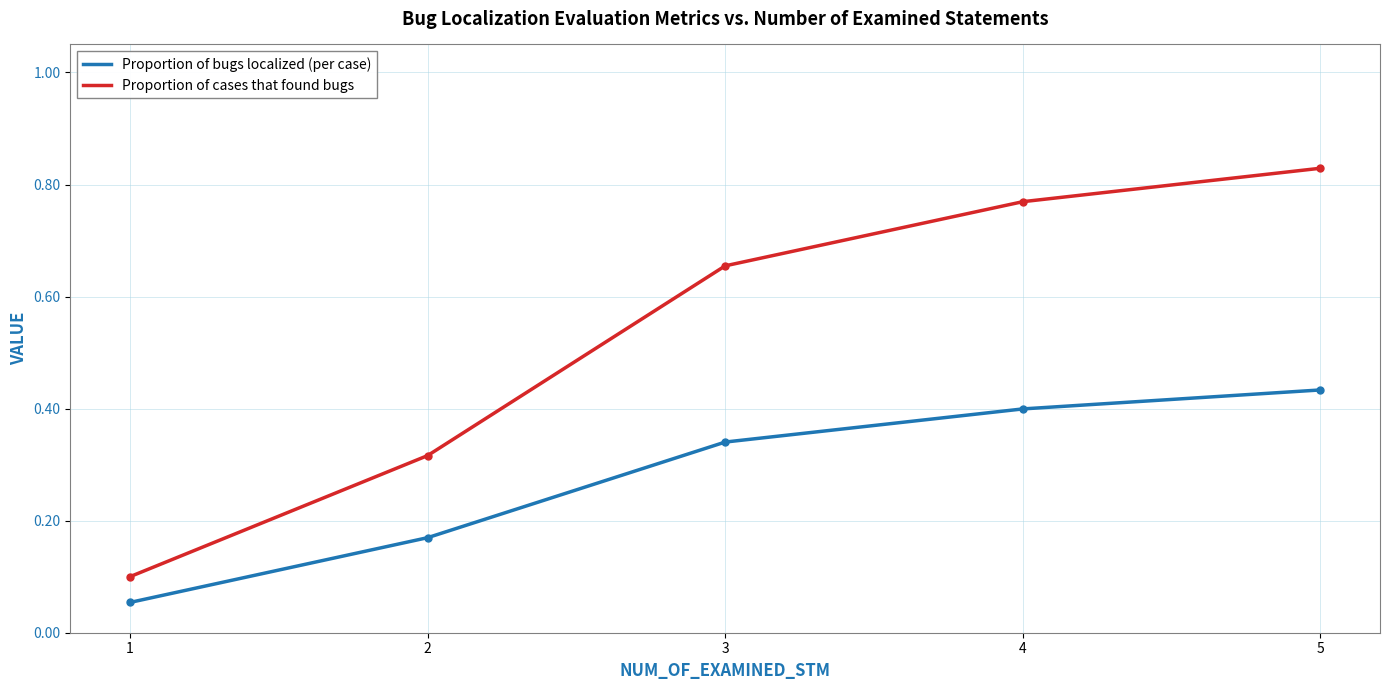

At which category is the sum across all series the highest?

5